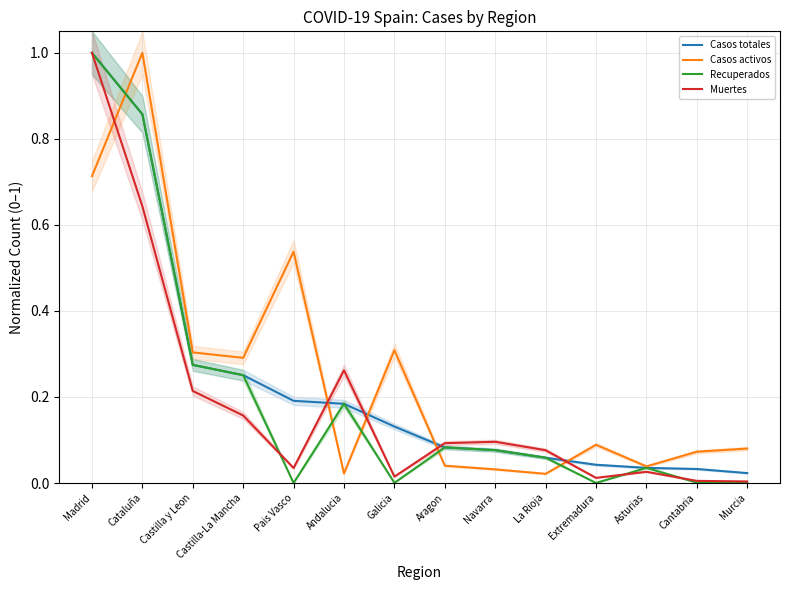

True or false: Recuperados and Muertes cross at least once.

True